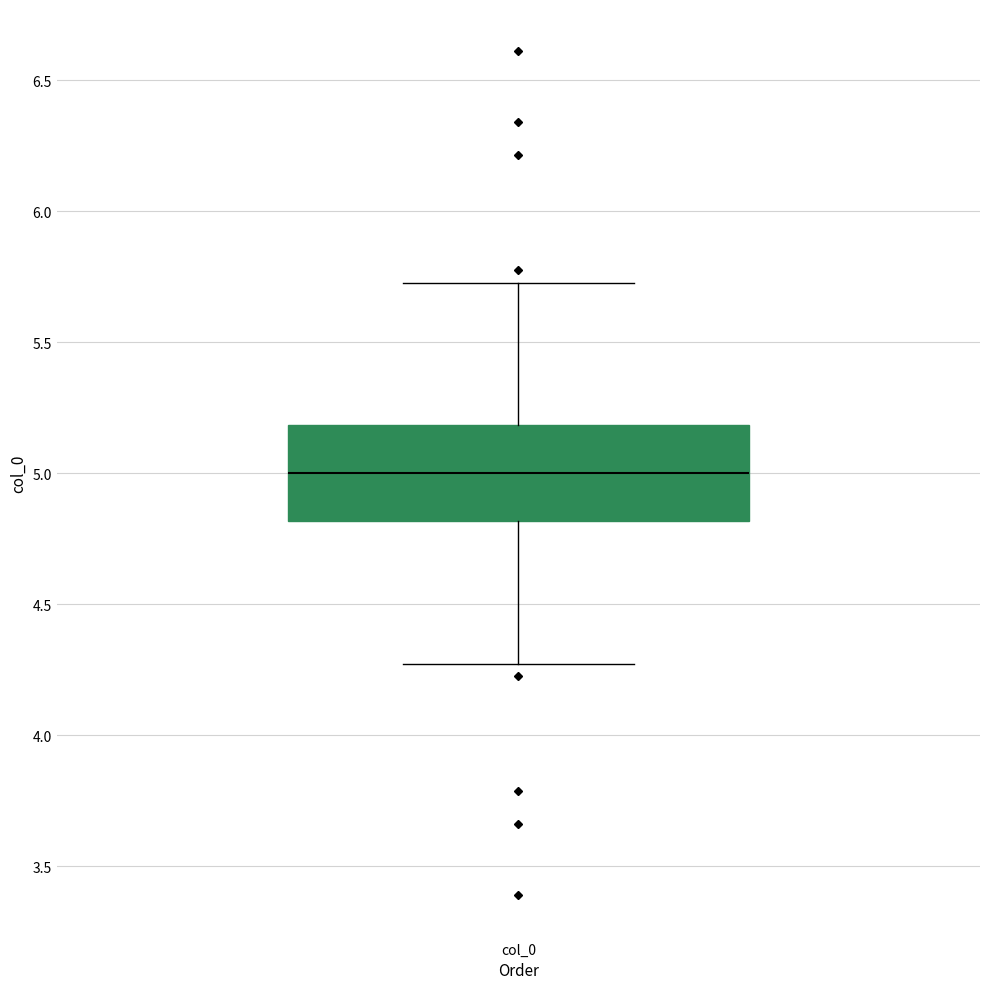

Transcribe this box plot: give where the median line is, the range the box spans, and where the two whiskers end, as read against the y-axis. The values are not printed on the chart, so give them approximately, as read against the axis.

median 5.00, box 4.80 to 5.20, whiskers 4.25 to 5.75